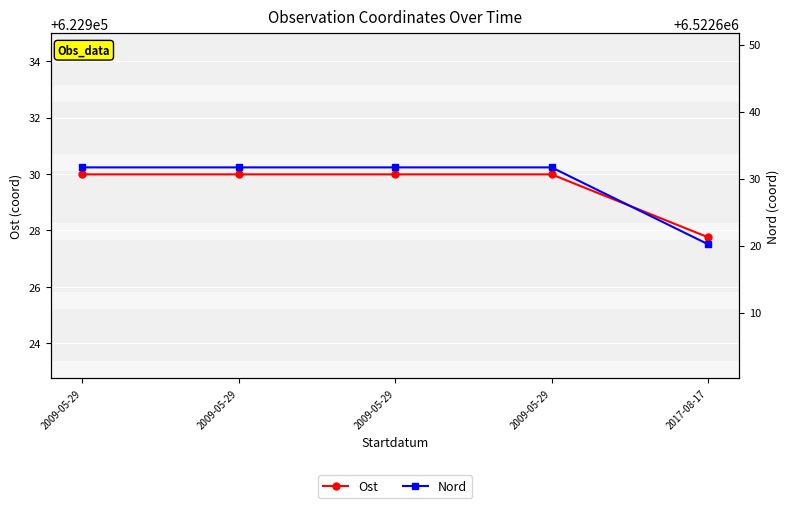

List the labels in order of Ost value, largest first.

2009-05-29, 2009-05-29, 2009-05-29, 2009-05-29, 2017-08-17